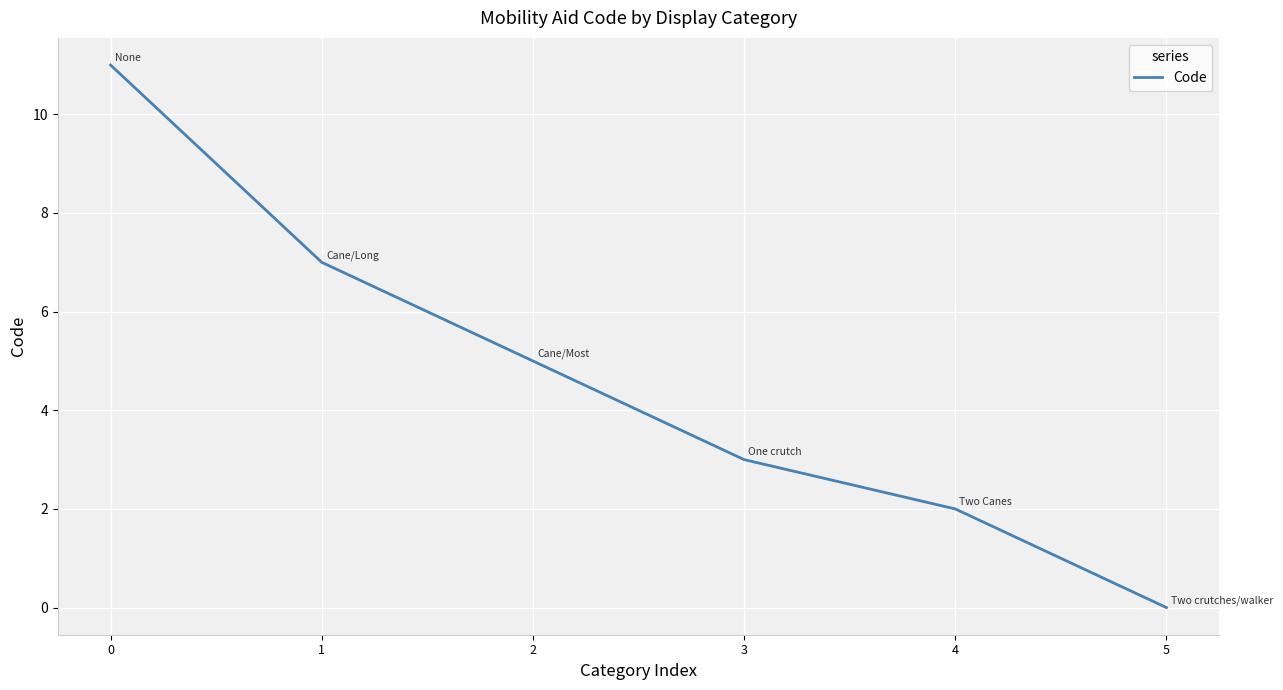

True or false: the data has more than 1 interior local peaks.

False